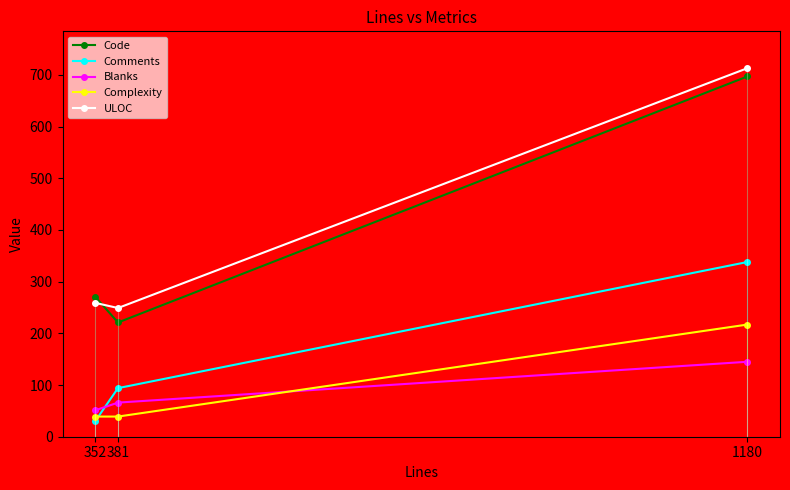

What is the difference between the Comments values at 381 and 352?

64